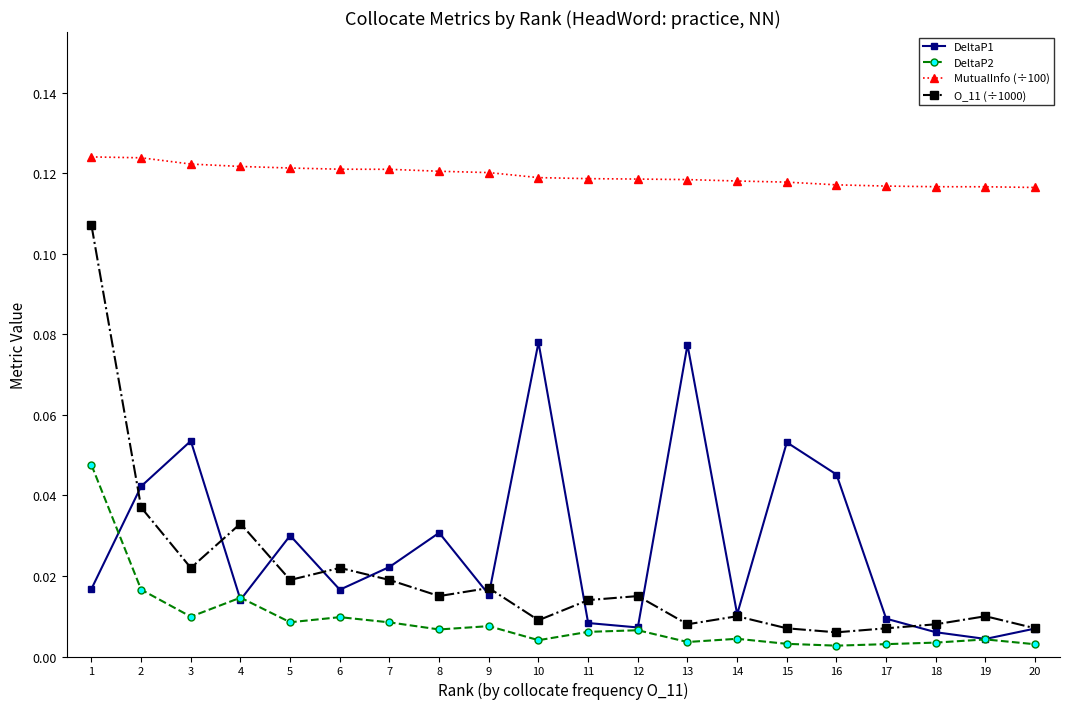

True or false: DeltaP1 and MutualInfo (÷100) cross at least once.

False